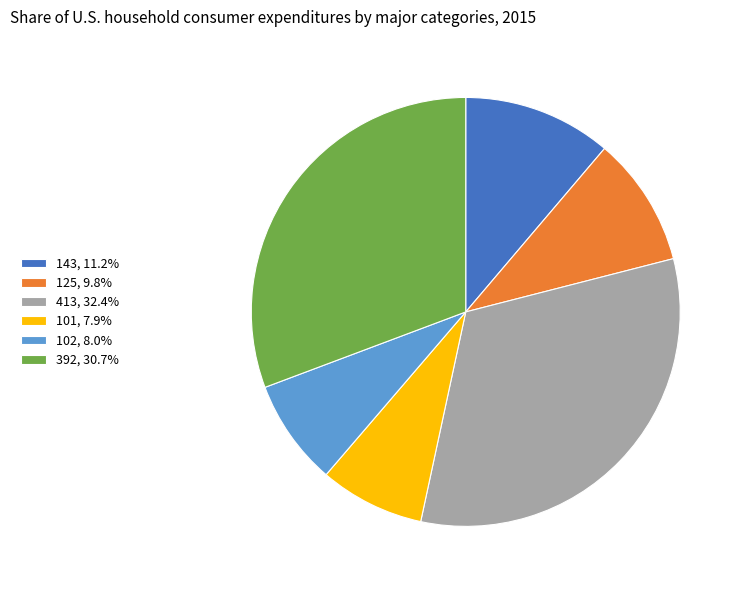

Approximately how many times larger is the value at 392, 30.7% compared to 125, 9.8%?

3.1